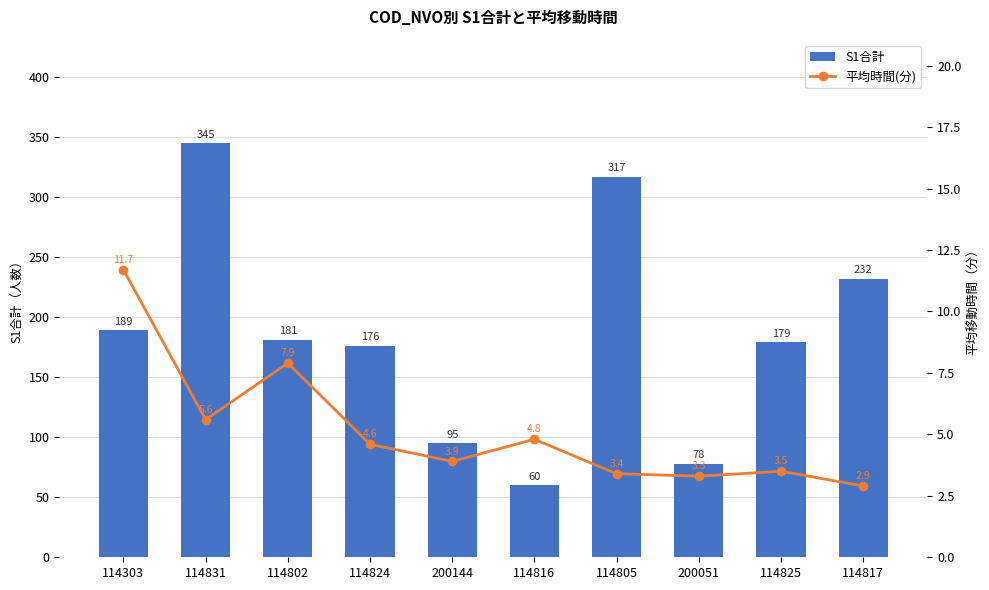

List the labels in order of S1合計 value, smallest first.

114816, 200051, 200144, 114824, 114825, 114802, 114303, 114817, 114805, 114831